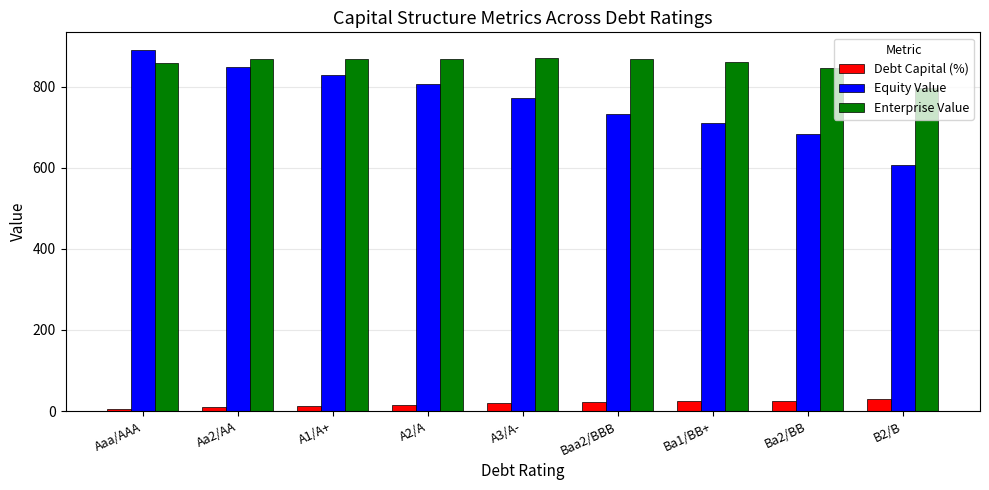

What is the difference between the maximum and minimum values in the Debt Capital (%) series?

24.5